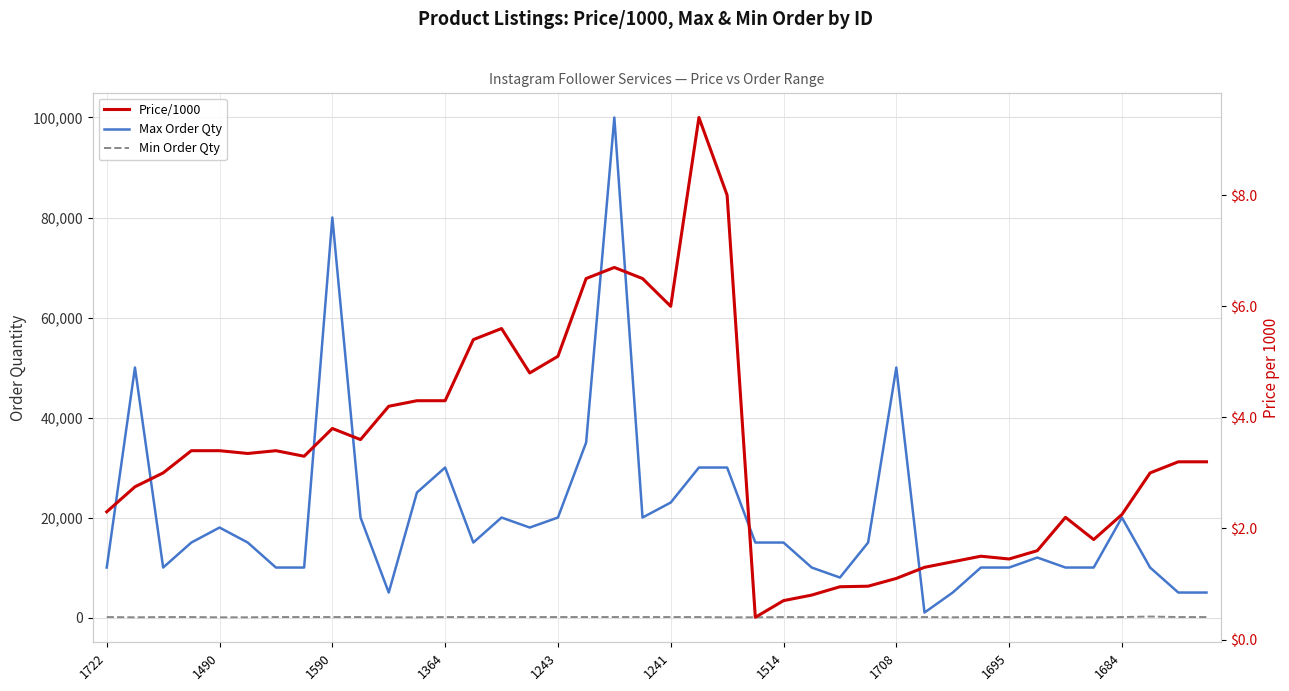

Reading left to right, what are all the values shown in this chart?

Max Order Qty: 10000.0	50000.0	10000.0	15000.0	18000.0	15000.0	10000.0	10000.0	80000.0	20000.0	5000.0	25000.0	30000.0	15000.0	20000.0	18000.0	20000.0	35000.0	100000.0	20000.0	23000.0	30000.0	30000.0	15000.0	15000.0	10000.0	8000.0	15000.0	50000.0	1000.0	5000.0	10000.0	10000.0	12000.0	10000.0	10000.0	20000.0	10000.0	5000.0	5000.0
Min Order Qty: 100.0	50.0	100.0	100.0	50.0	50.0	100.0	100.0	100.0	100.0	50.0	50.0	100.0	100.0	100.0	100.0	100.0	100.0	100.0	100.0	100.0	100.0	50.0	50.0	100.0	80.0	100.0	100.0	50.0	100.0	50.0	100.0	100.0	100.0	50.0	50.0	100.0	200.0	100.0	100.0
Price/1000: 2.3	2.8	3.0	3.4	3.4	3.4	3.4	3.3	3.8	3.6	4.2	4.3	4.3	5.4	5.6	4.8	5.1	6.5	6.7	6.5	6.0	9.4	8.0	0.4	0.7	0.8	0.9	1.0	1.1	1.3	1.4	1.5	1.4	1.6	2.2	1.8	2.2	3.0	3.2	3.2